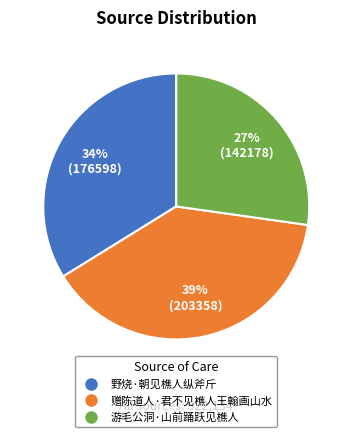

What percentage is the 游毛公洞·山前踊跃见樵人 slice, to the nearest percent?

27%